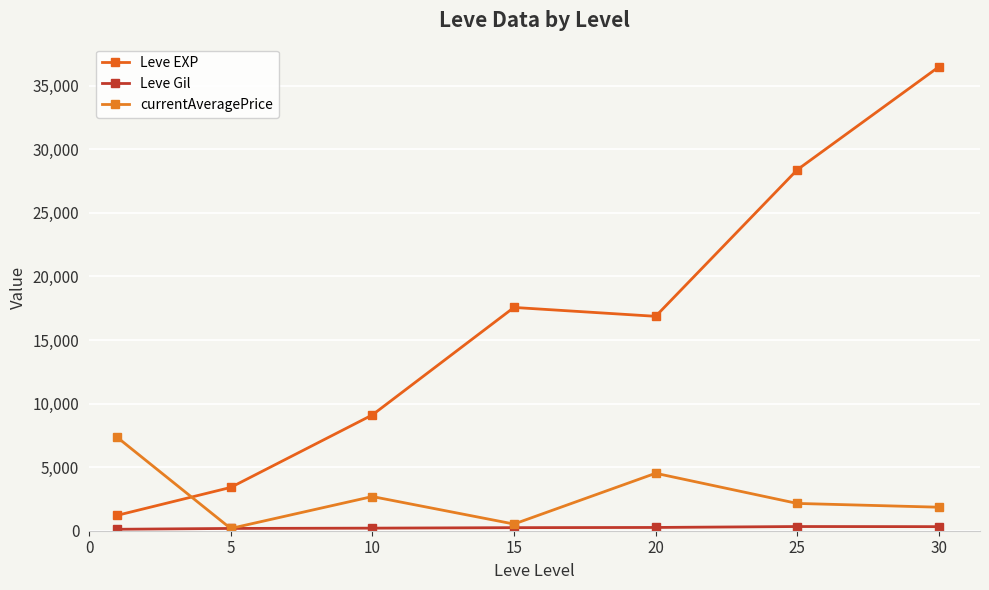

What is the value of the currentAveragePrice point at the 7th from the left?

1850.0